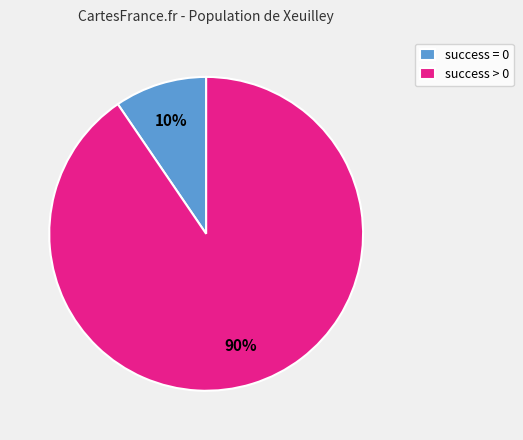

To the nearest percent, what is the average slice percentage?

50%